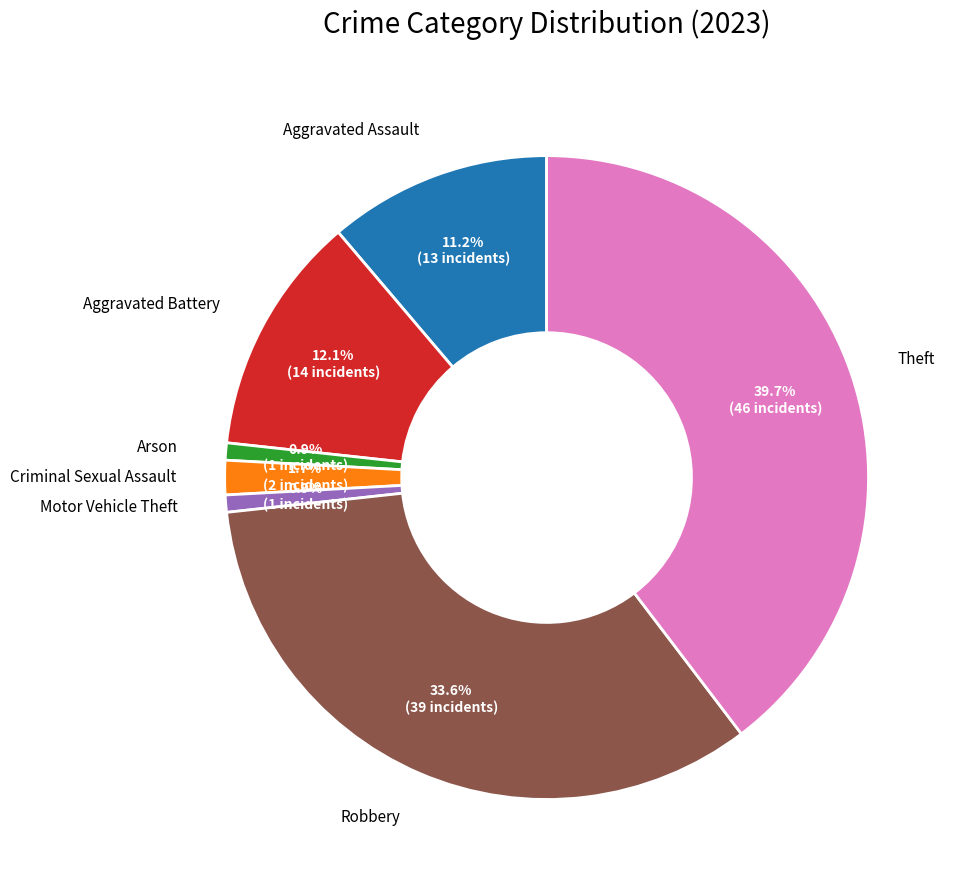

Count the number of slices in the pie.

7